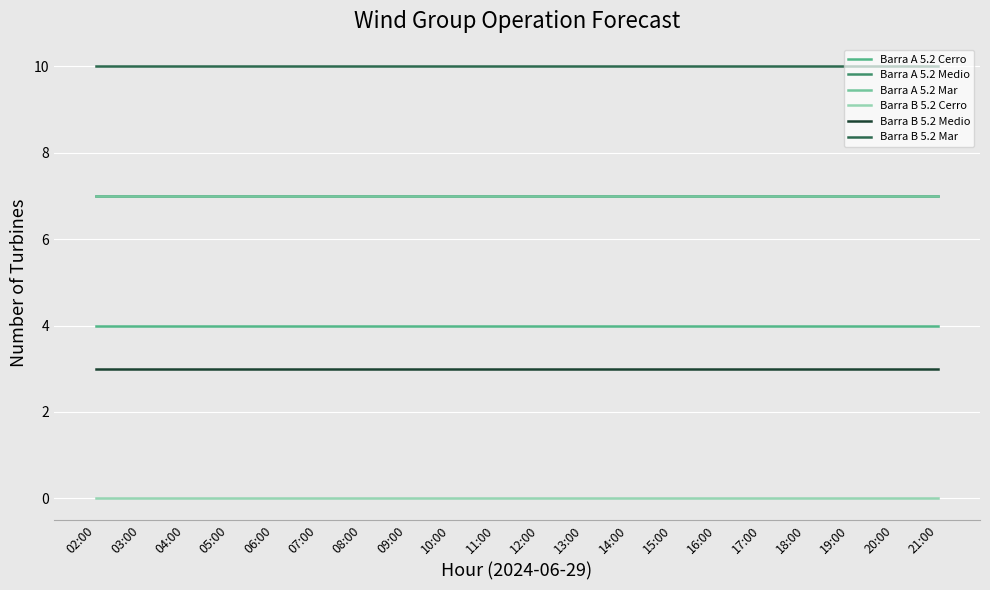

What is the label of the 2nd point from the left?

03:00